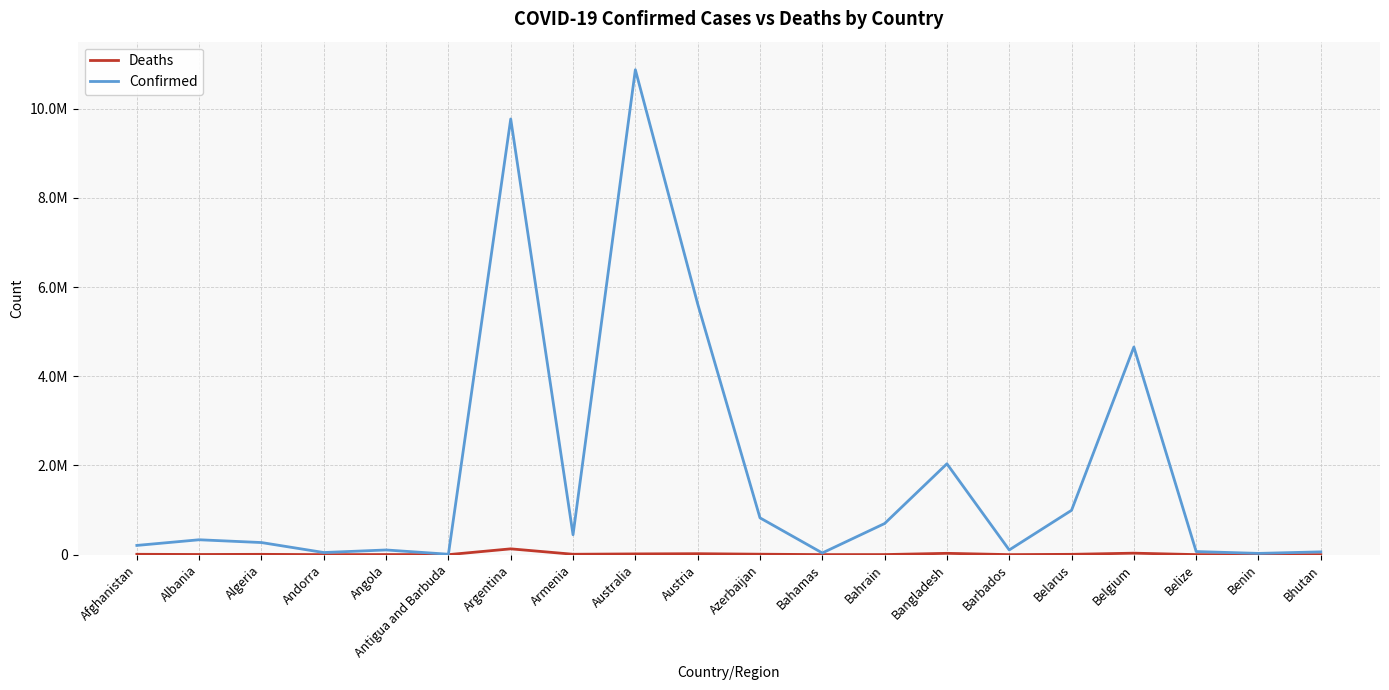

Which has a higher value, Bhutan or Armenia?

Armenia